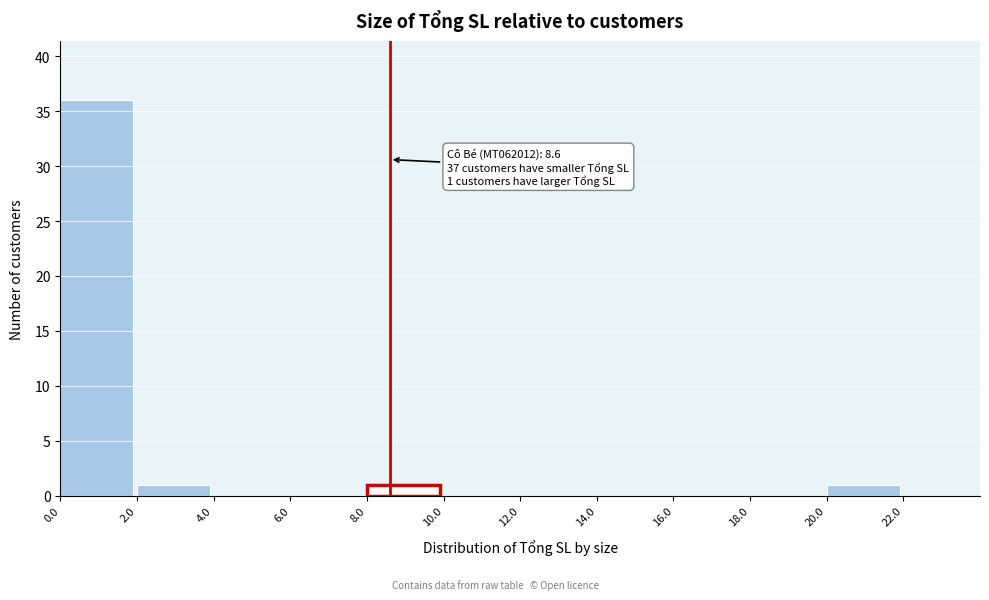

Over which range of the x-axis is the bar tallest?

0 to 2